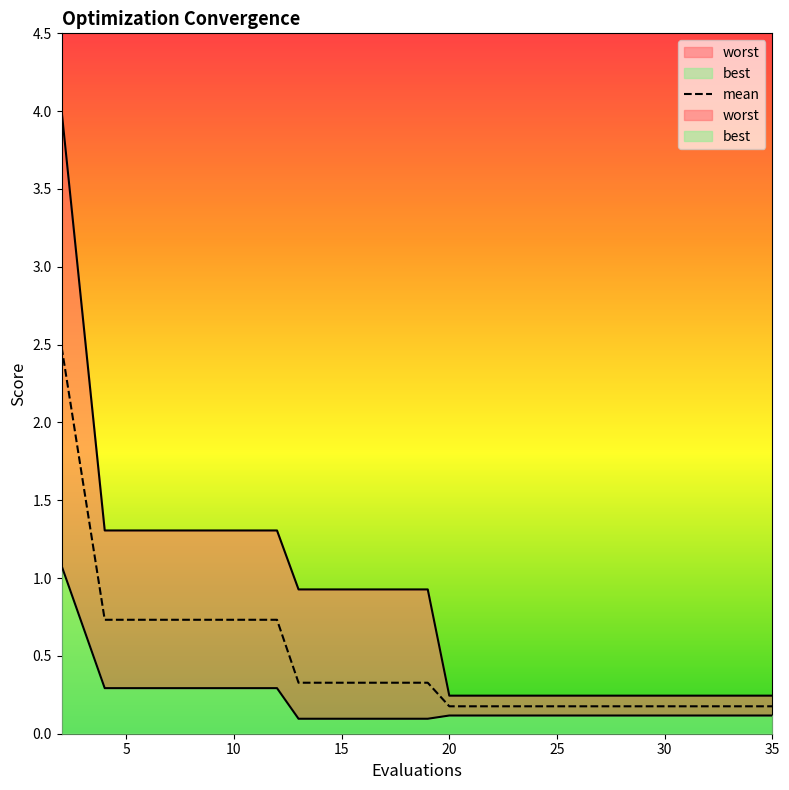

At how many categories does at least one series exceed 3?

1